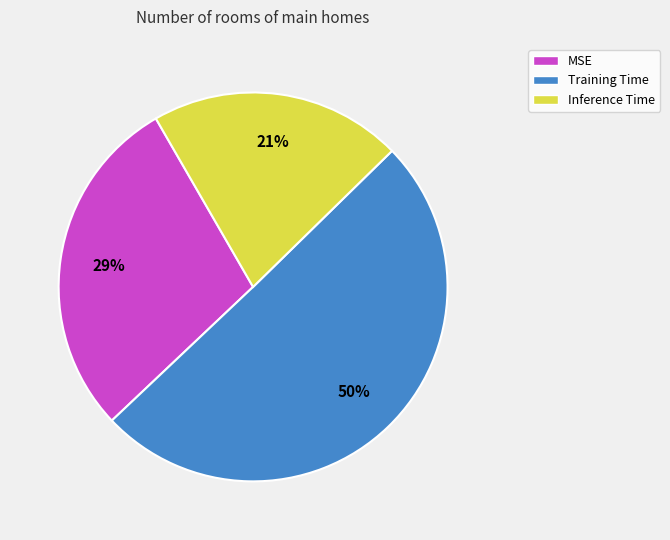

How many segments does this pie chart have?

3